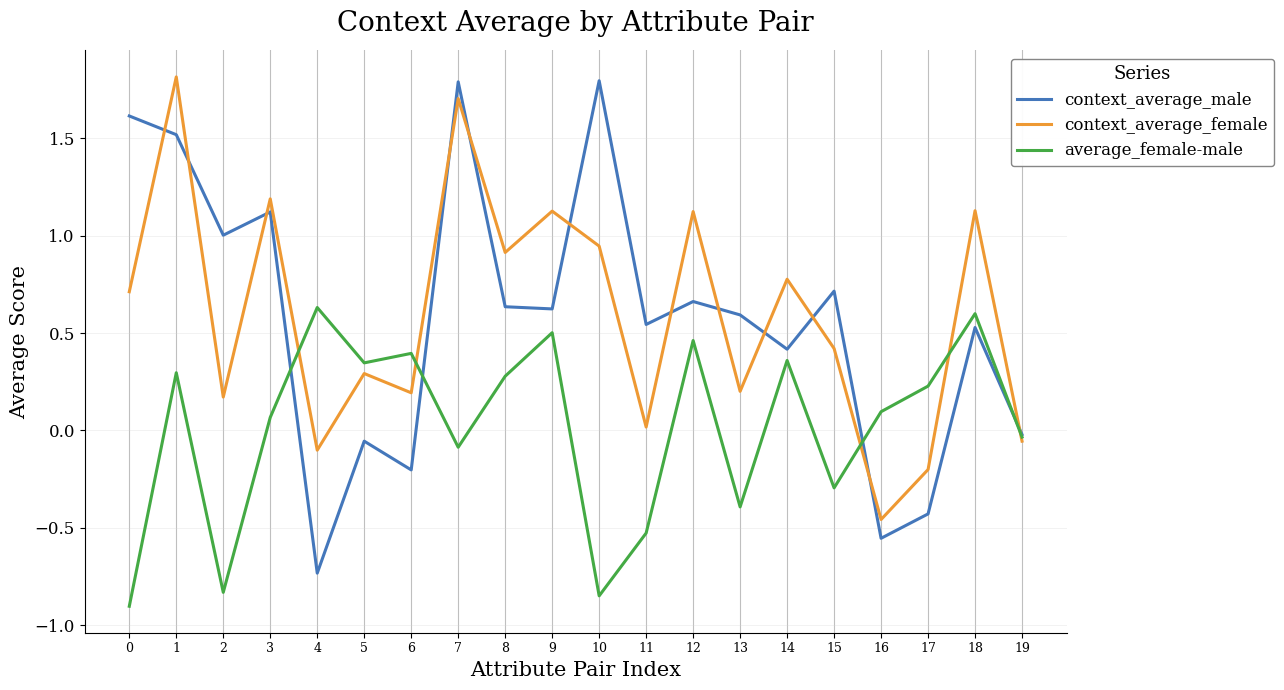

Is the value of context_average_male at 18 greater than the value of context_average_female at 6?

Yes